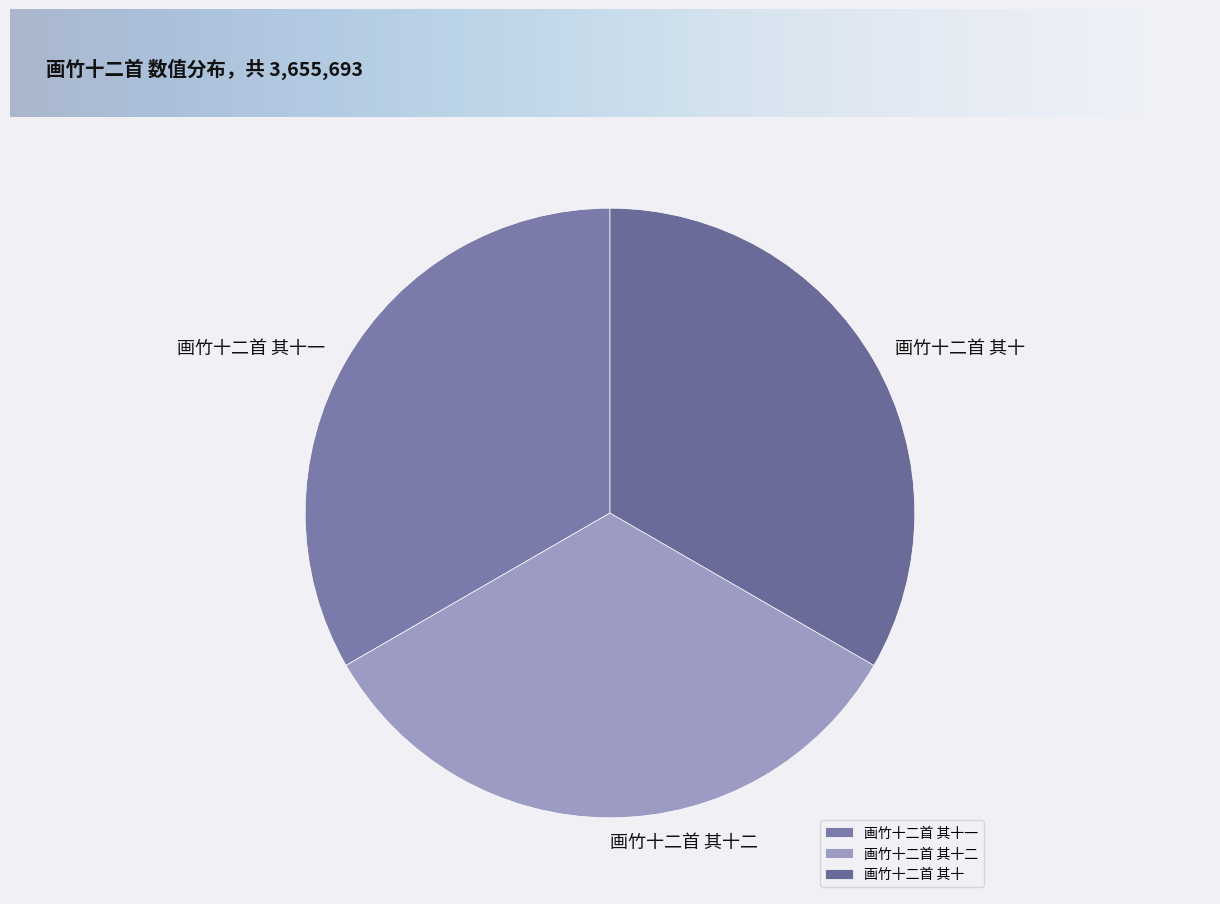

Does any single category account for the majority?

No